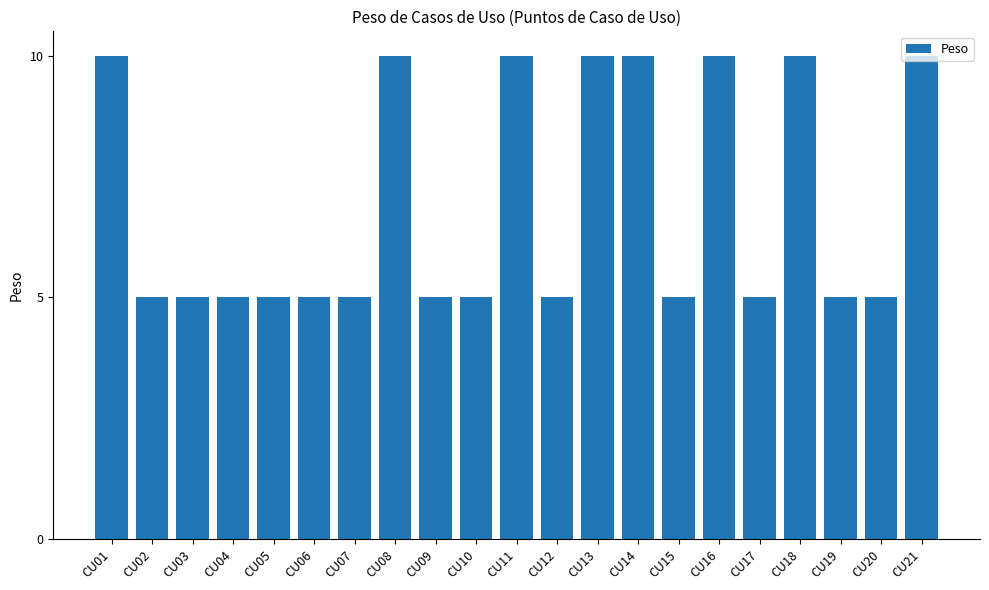

Between CU02 and CU14, which is larger?

CU14